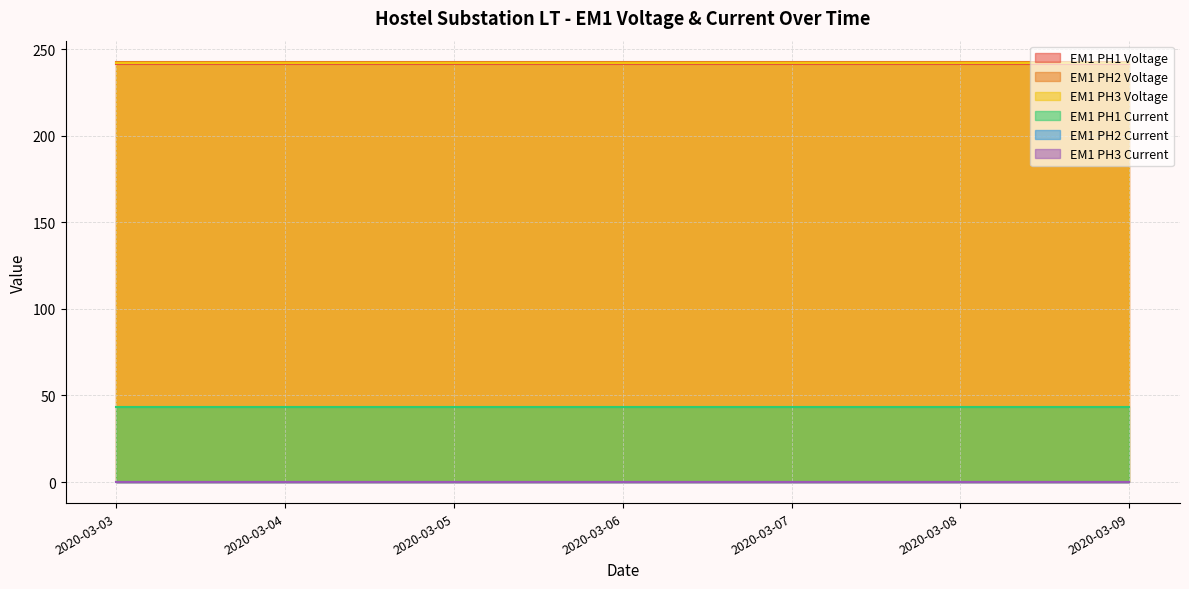

Which series has the largest range (max minus min)?

EM1 PH1 Voltage